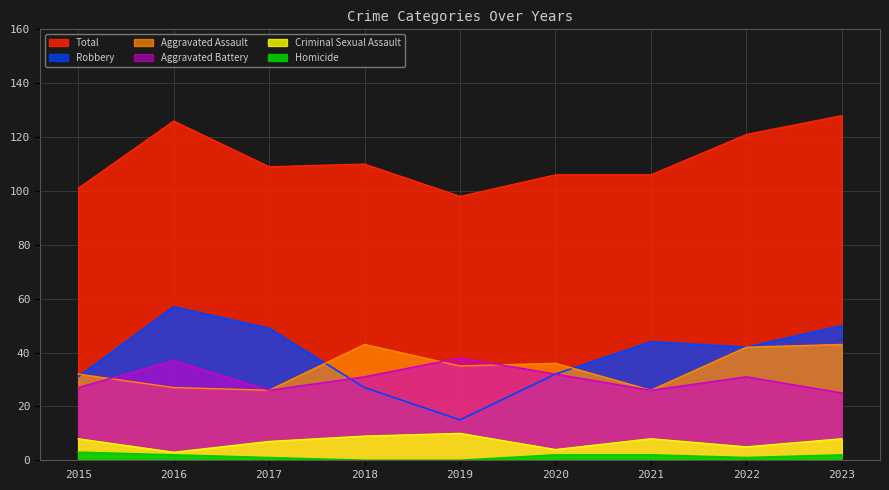

True or false: Robbery and Homicide intersect in this chart.

False